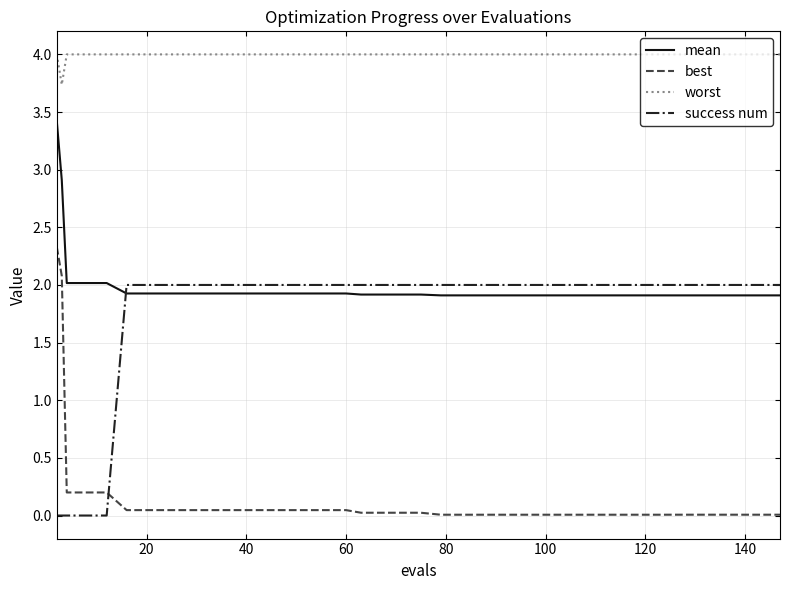

After their last crossing, which series has the higher values: success num or mean?

success num